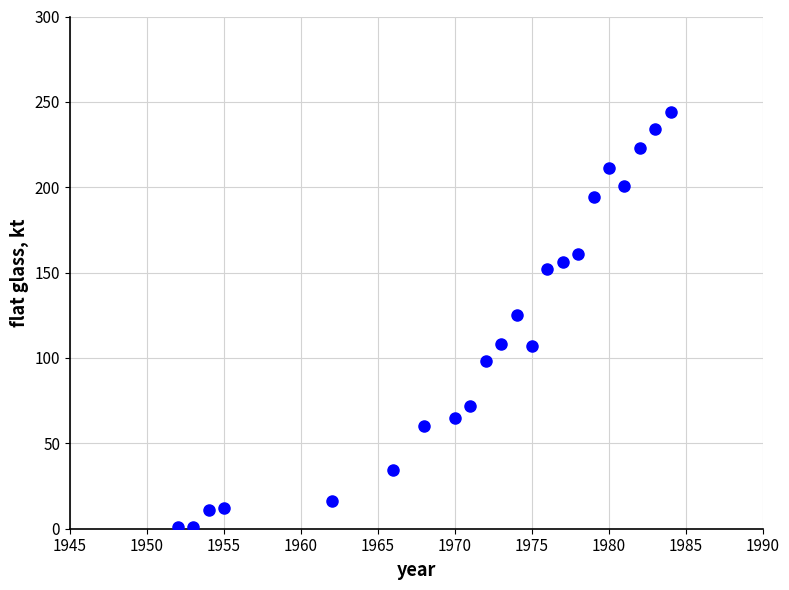

What is the range of Y values (max minus min)?

242.9